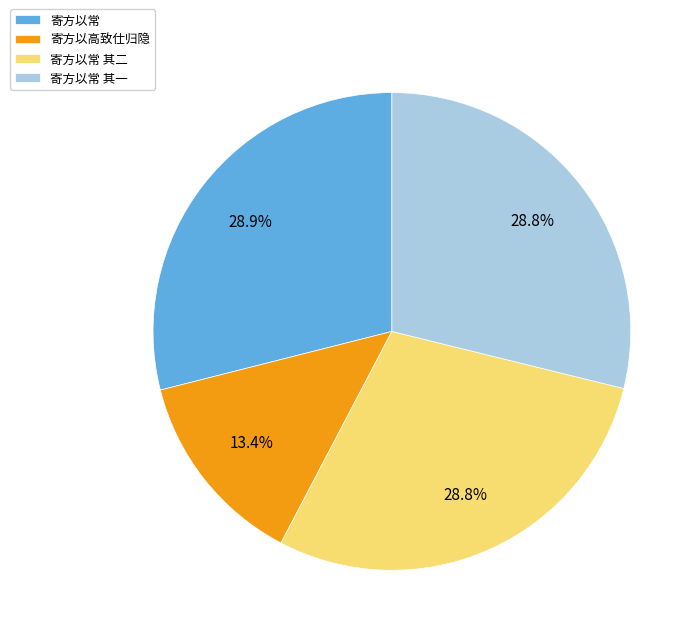

What percentage is the 寄方以常 其二 slice, to the nearest percent?

29%